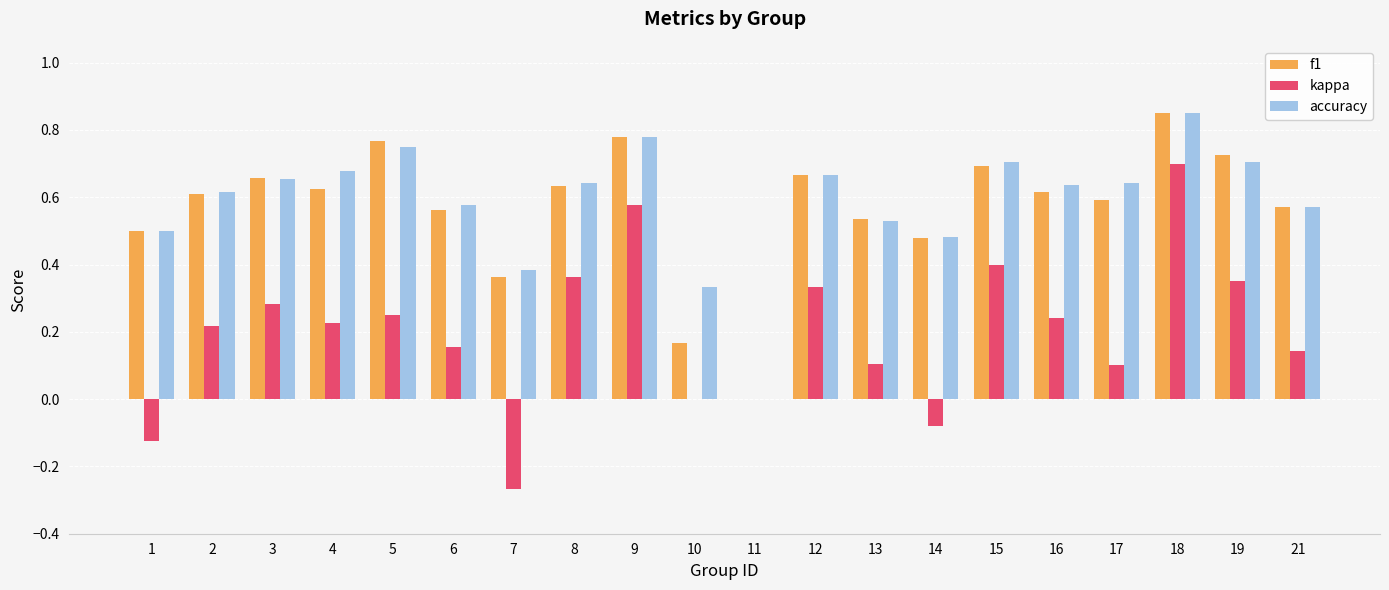

The f1 series shows 0.9 at 4. True or false?

False